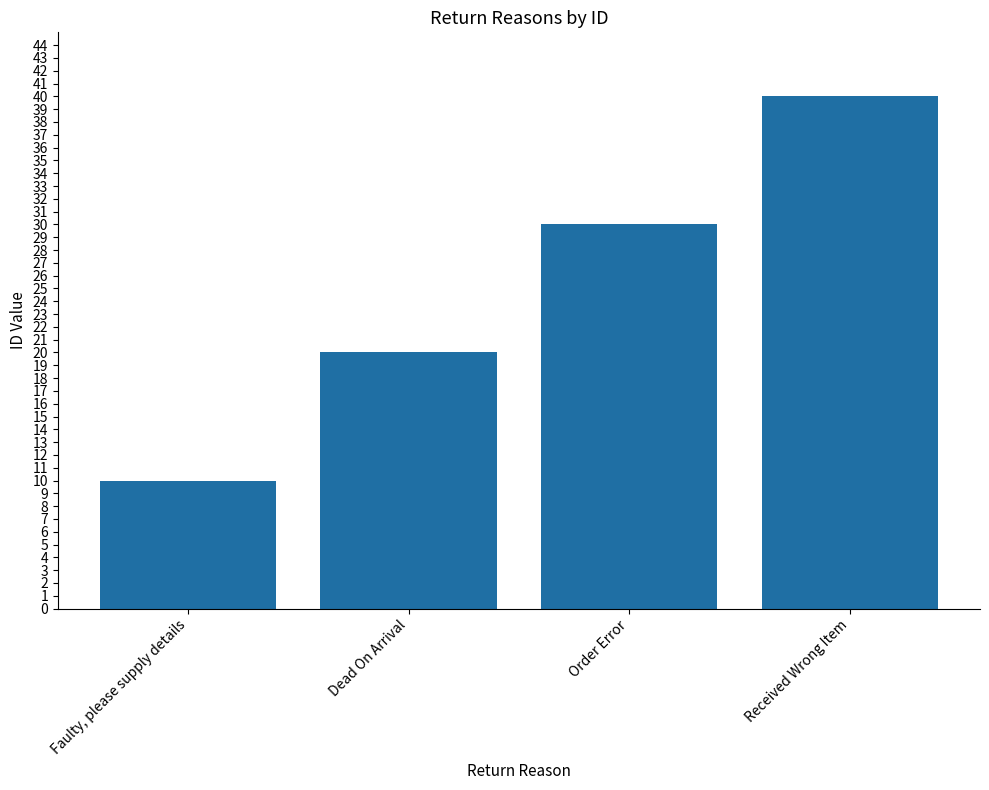

Which has a higher value, Order Error or Dead On Arrival?

Order Error